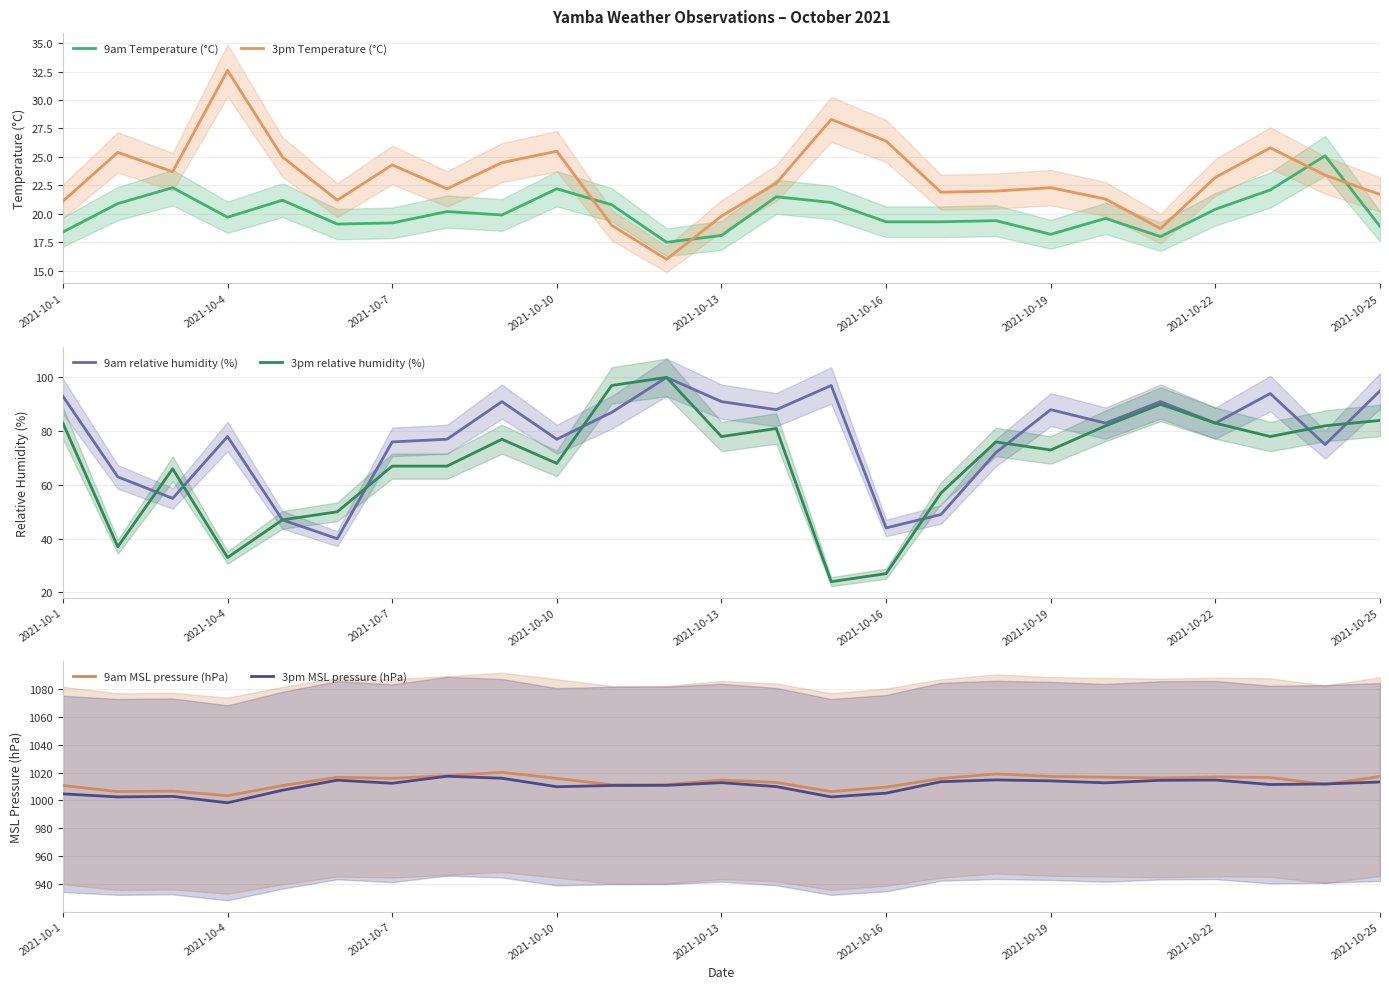

Which series has the largest total across all categories?

9am MSL pressure (hPa)